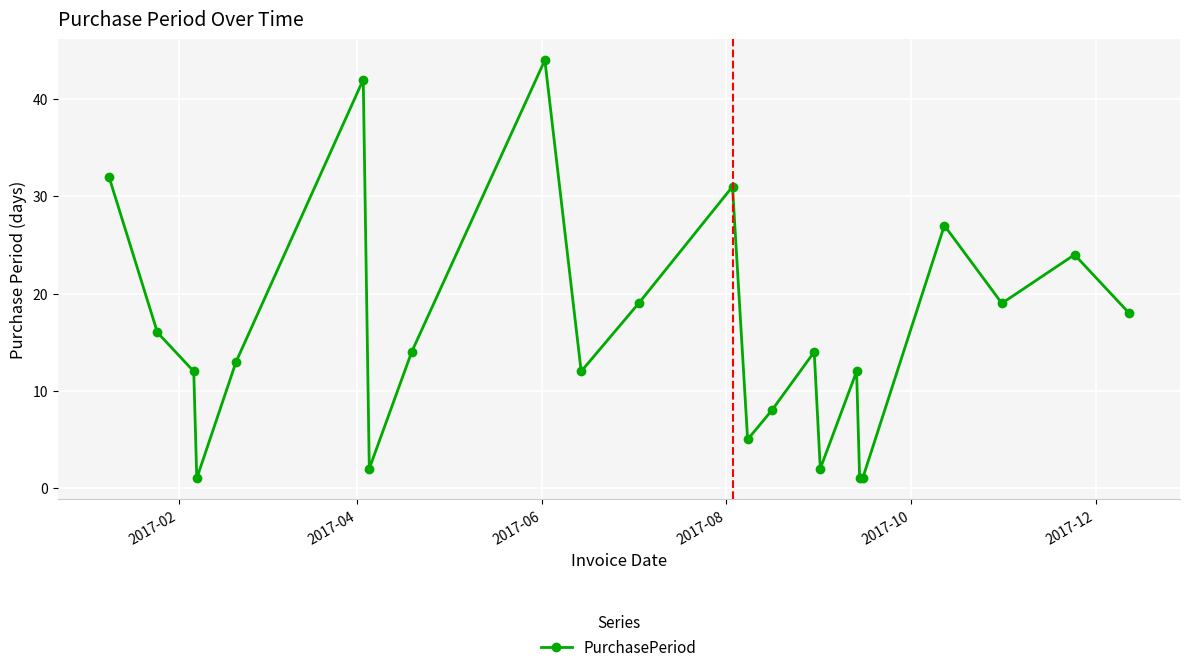

Reading right to left, transcribe all the data shown in this chart.

18	24	19	27	1	1	12	2	14	8	5	31	19	12	44	14	2	42	13	1	12	16	32